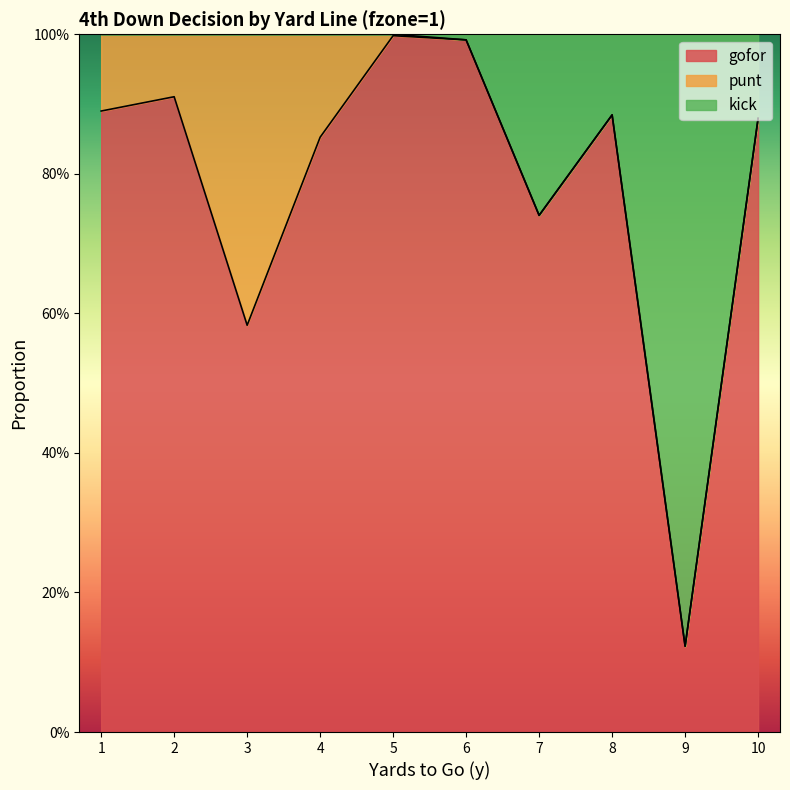

What are all the series names shown in the legend?

gofor, punt, kick